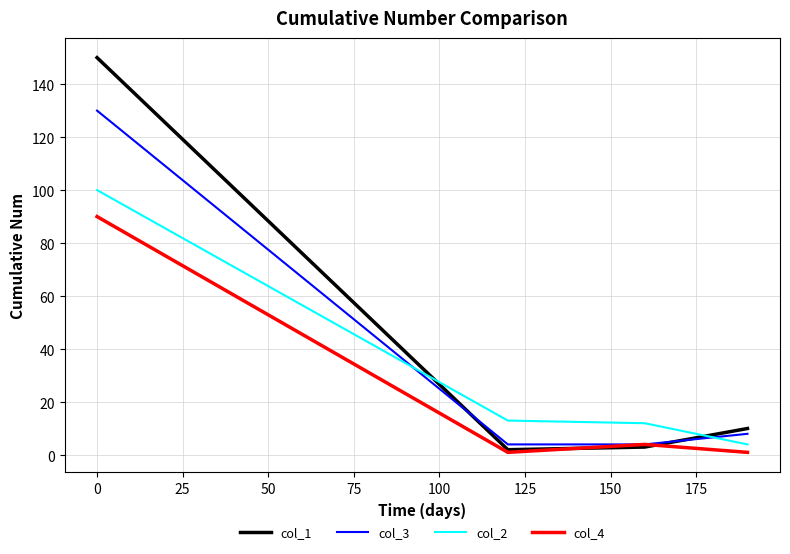

What is the maximum value shown in the chart?

150